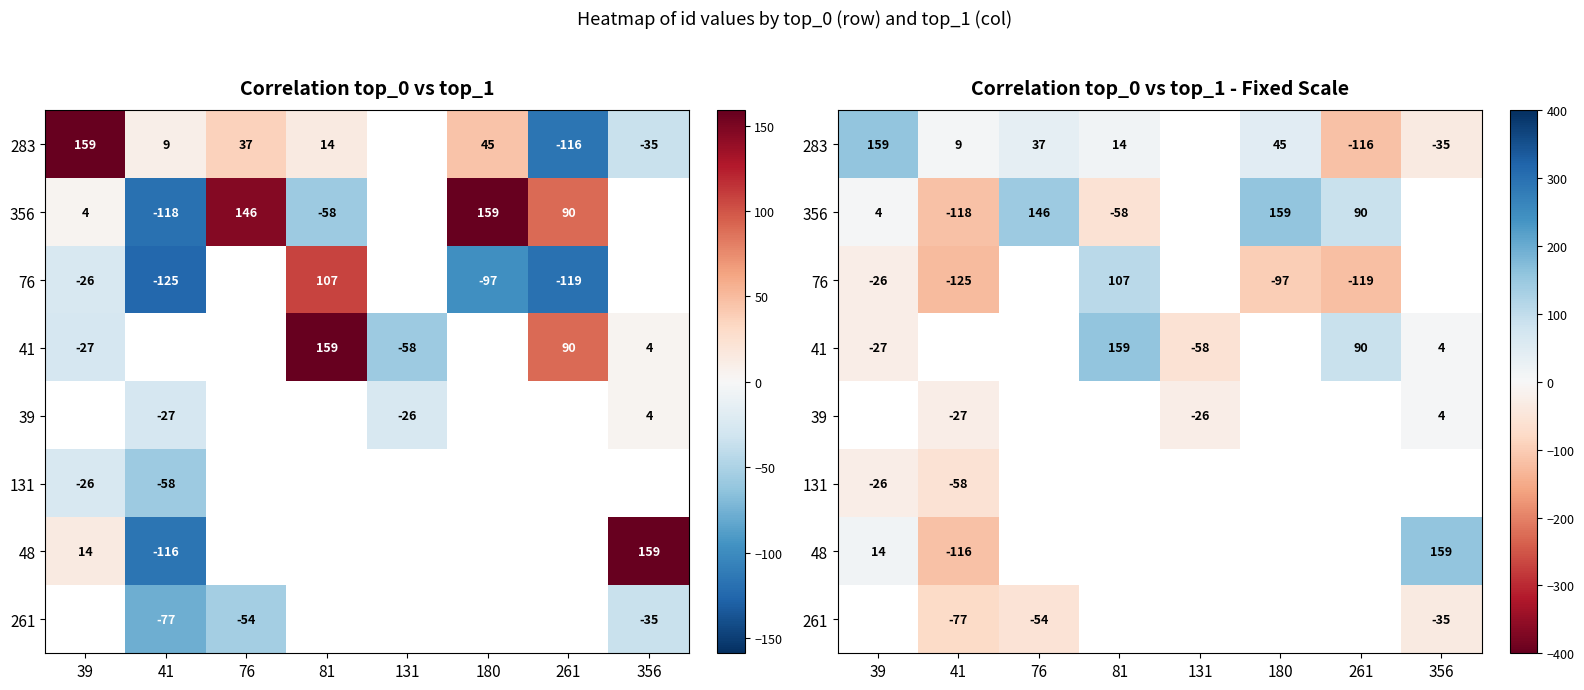

Is it true that 39 equals -12.9 at 41?

False